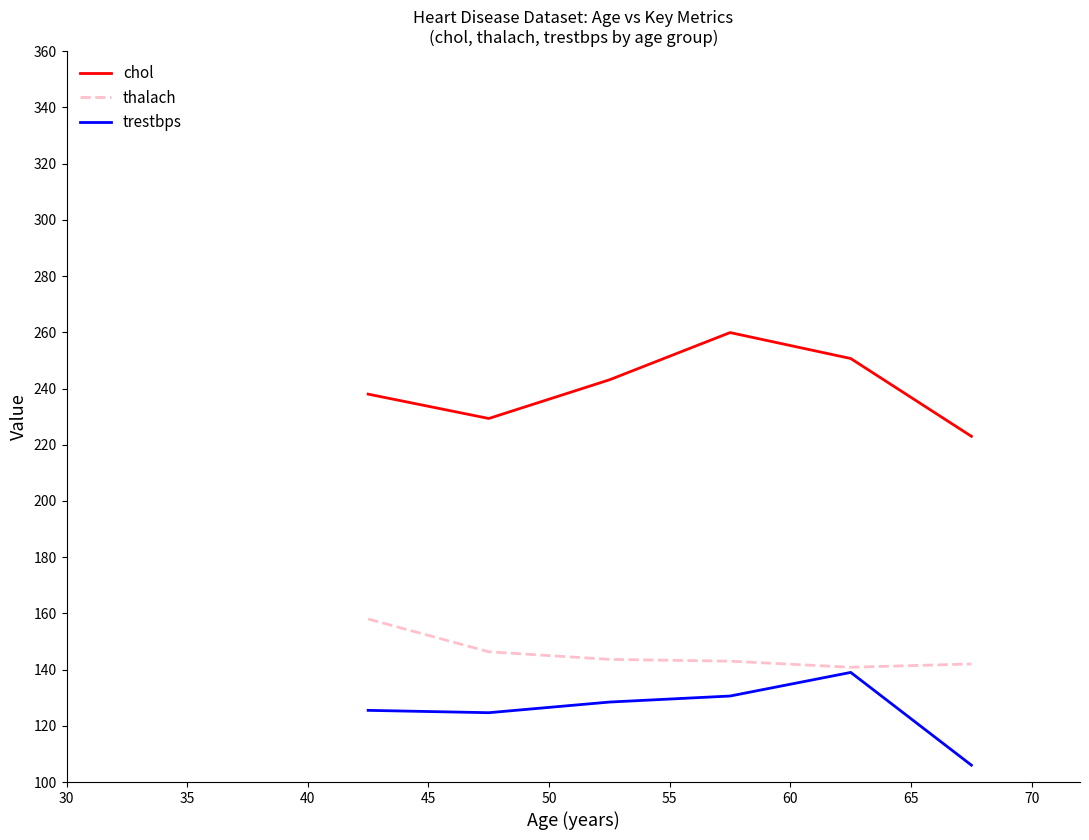

What is the minimum value shown in the chart?

106.0